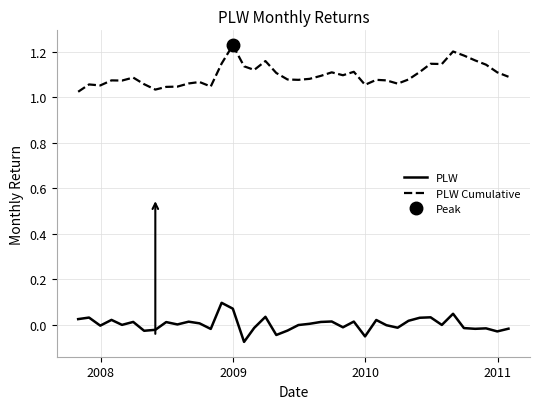

True or false: PLW Cumulative and PLW intersect in this chart.

False